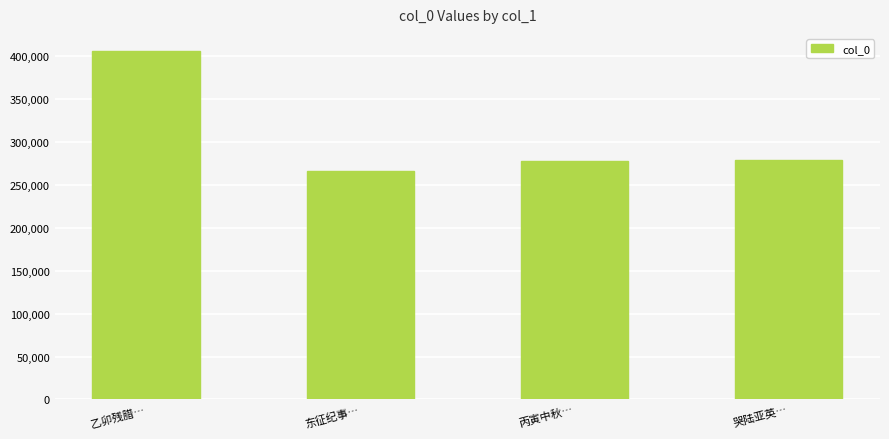

What is the smallest value displayed?

265784